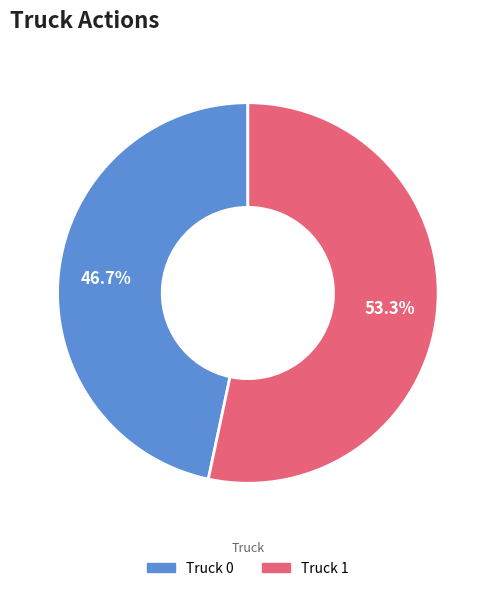

Rank the categories by value from lowest to highest.

Truck 0, Truck 1